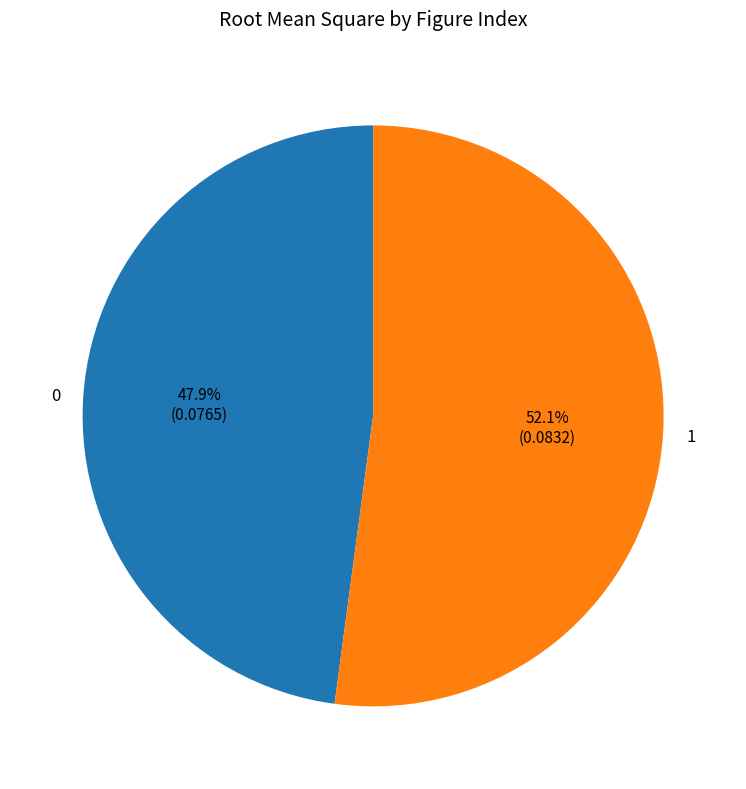

How many segments does this pie chart have?

2